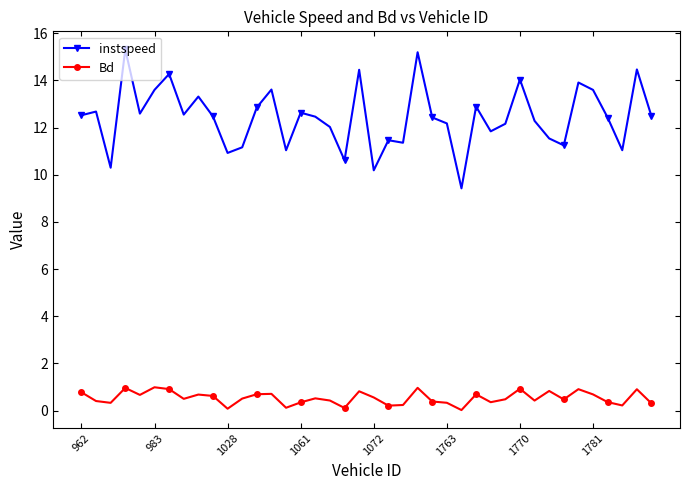

True or false: Bd and instspeed cross at least once.

False